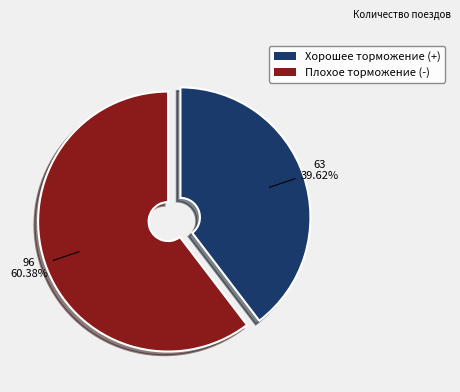

Is there a majority slice in this chart?

Yes